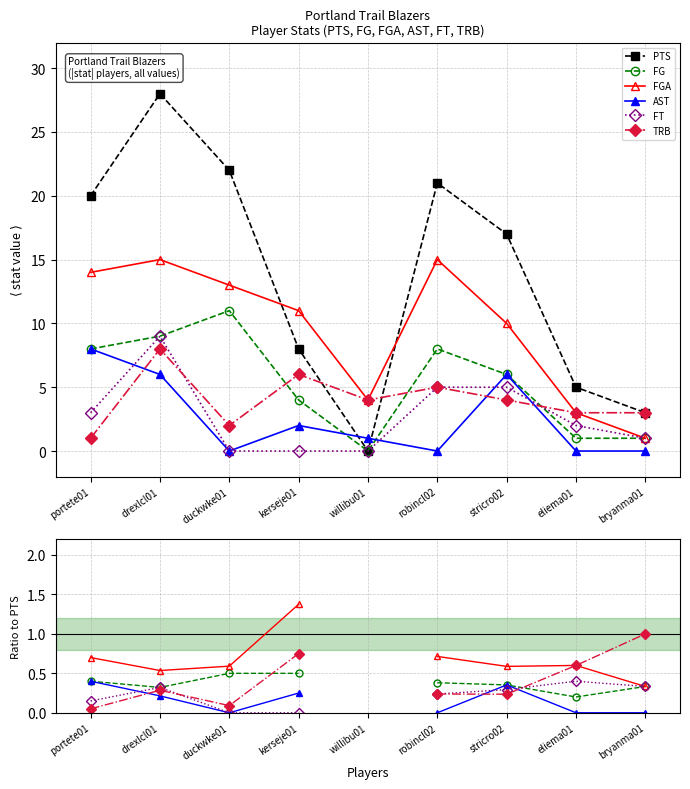

Between which two adjacent categories do TRB and FT first intersect?

drexlcl01 and duckwke01